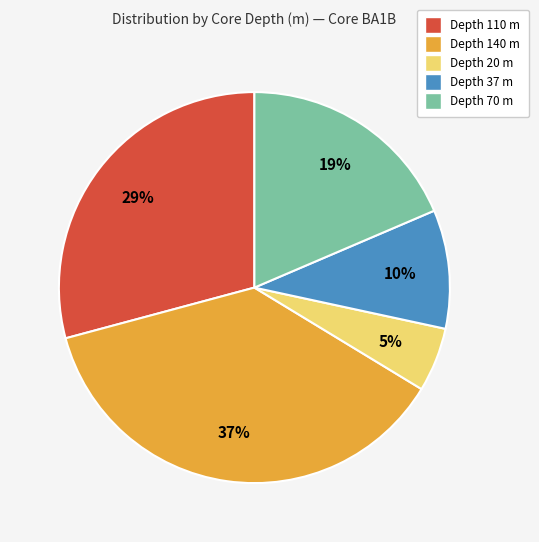

How many segments does this pie chart have?

5